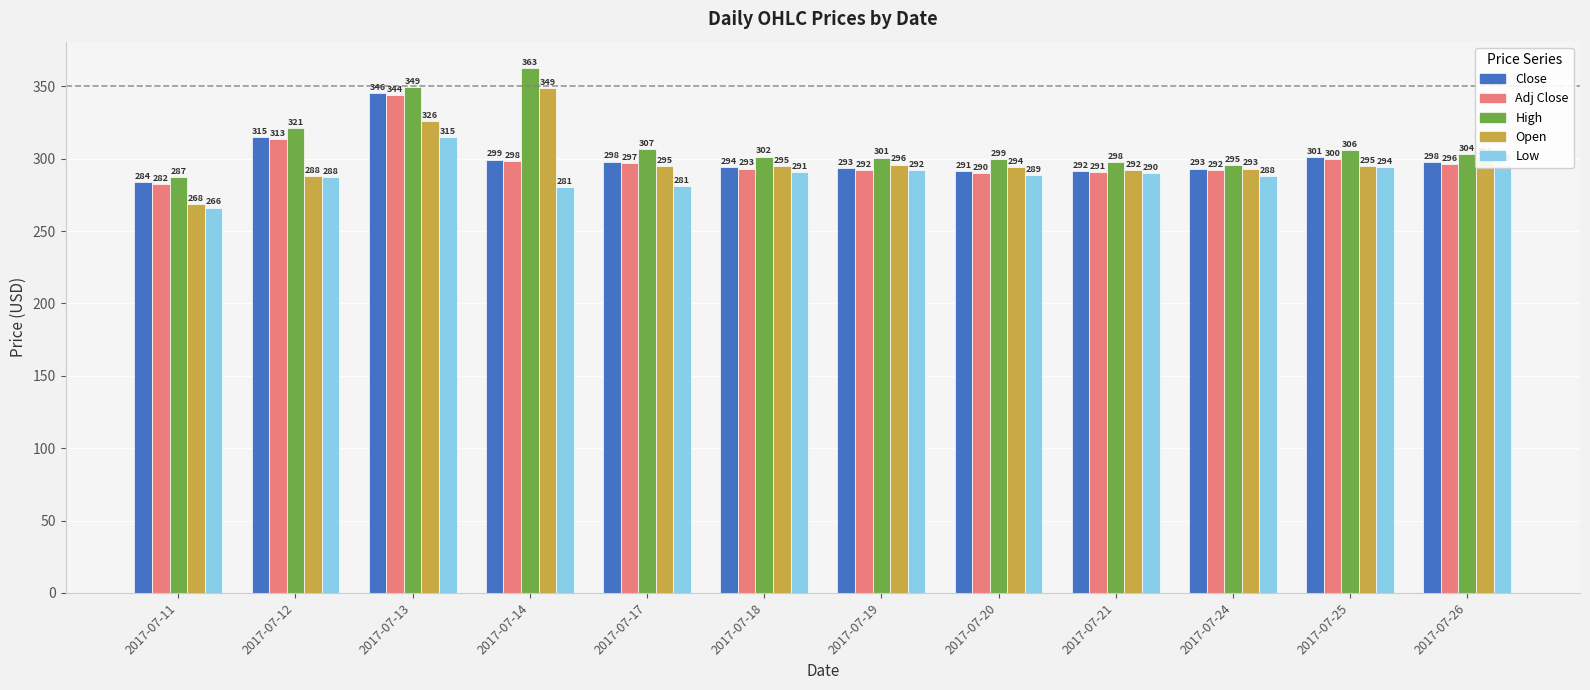

Is the value of Low at 2017-07-26 greater than the value of Adj Close at 2017-07-19?

Yes